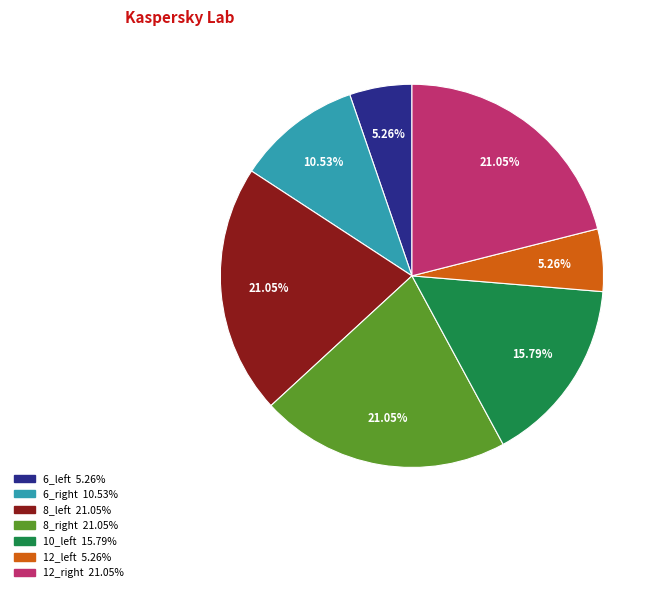

Does any single category account for the majority?

No